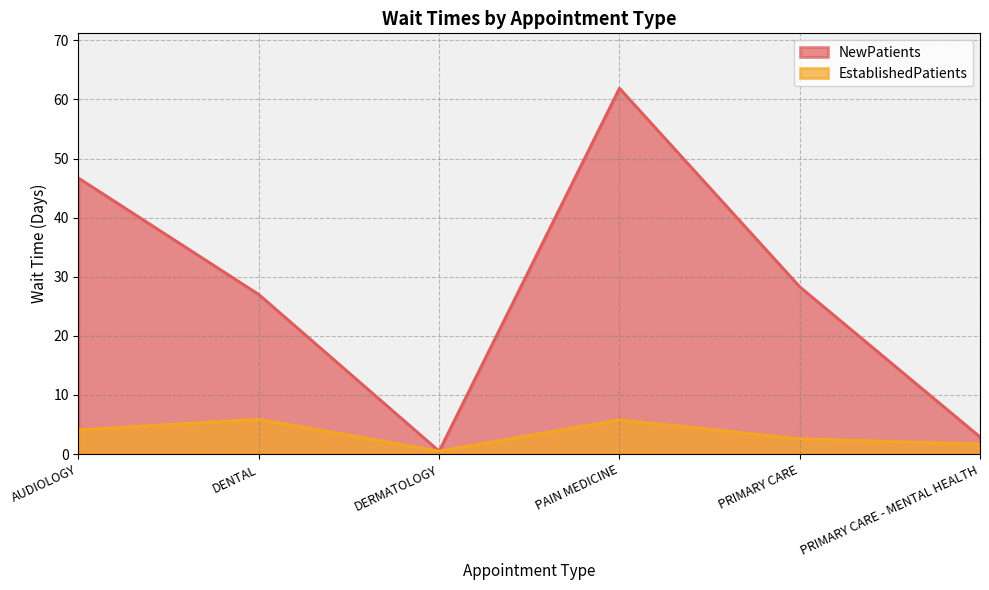

Rank the series by their maximum value, from highest to lowest.

NewPatients, EstablishedPatients